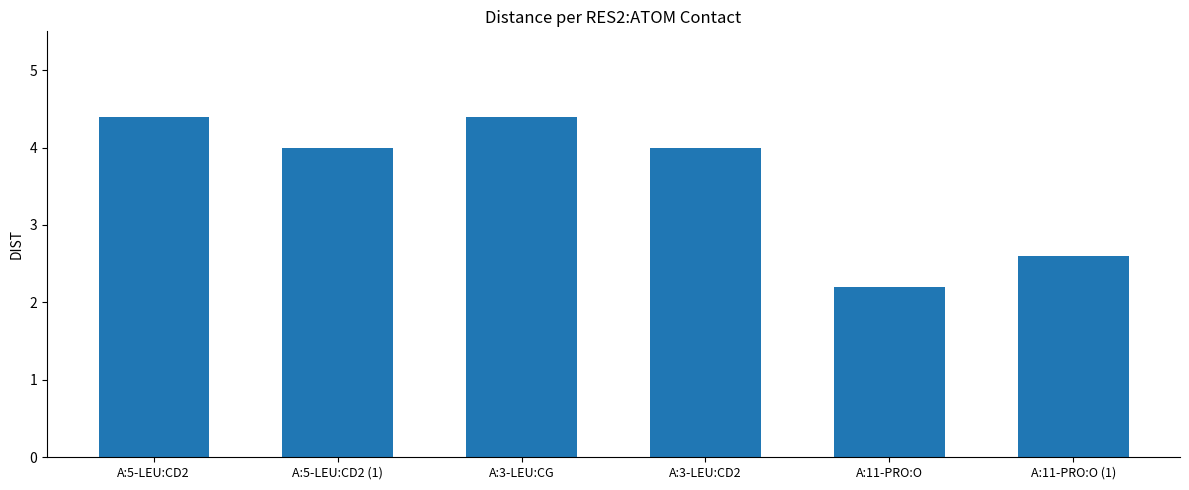

What is the change in value from A:3-LEU:CD2 to A:11-PRO:O?

-1.8